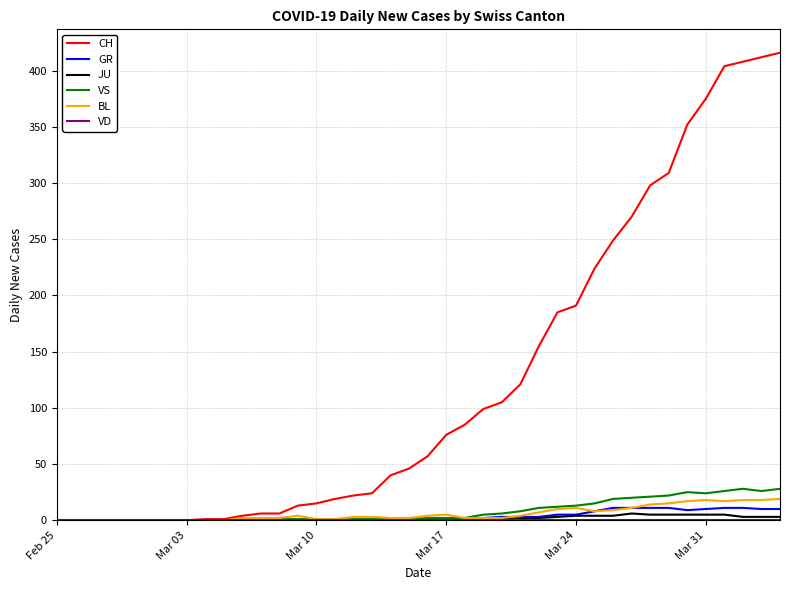

Which series has the largest total across all categories?

CH